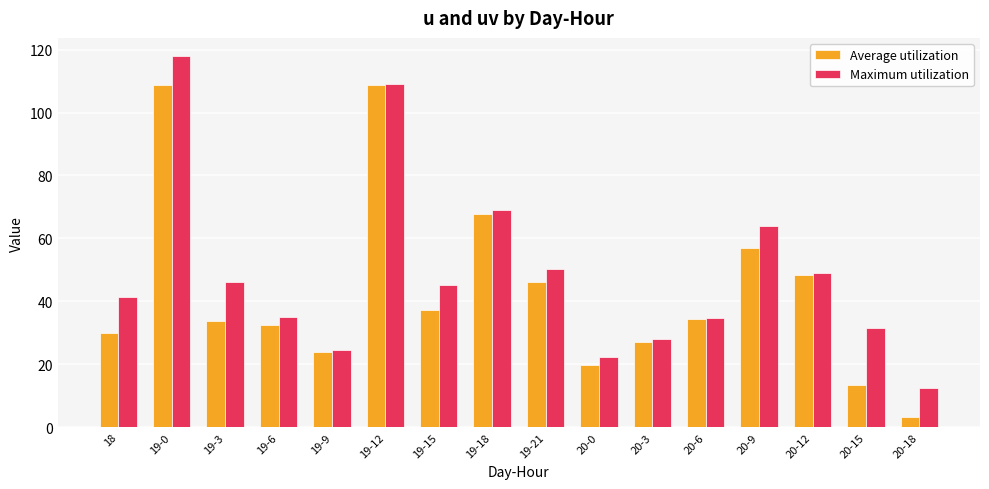

At which category does the chart reach its minimum across all series?

20-18